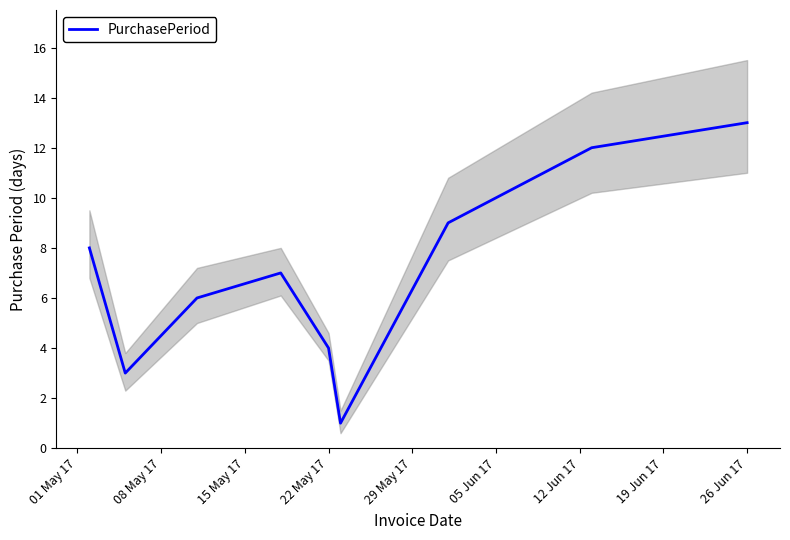

Which category has the highest value in the PurchasePeriod series?

26 Jun 17